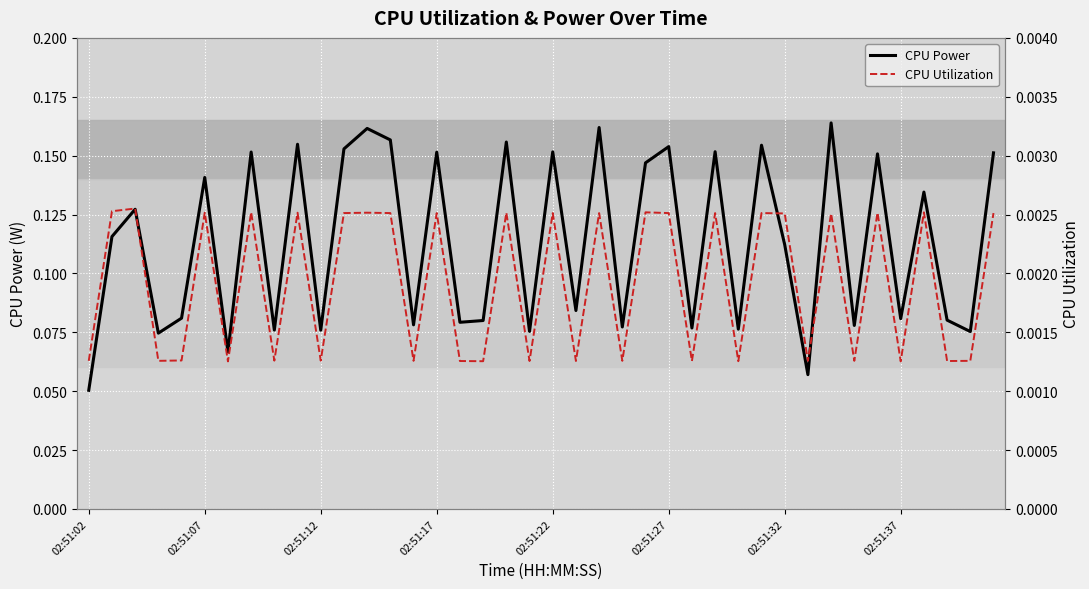

At which label is CPU Power closest to 0?

02:51:02